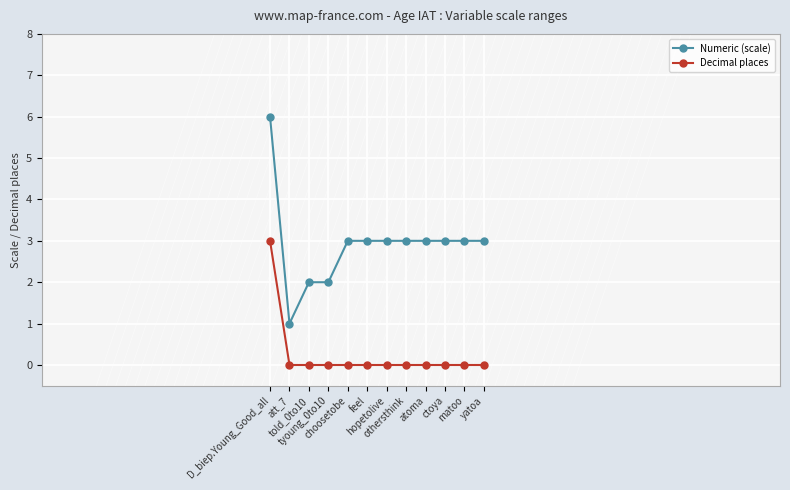

Which series has the widest spread of values?

Numeric (scale)